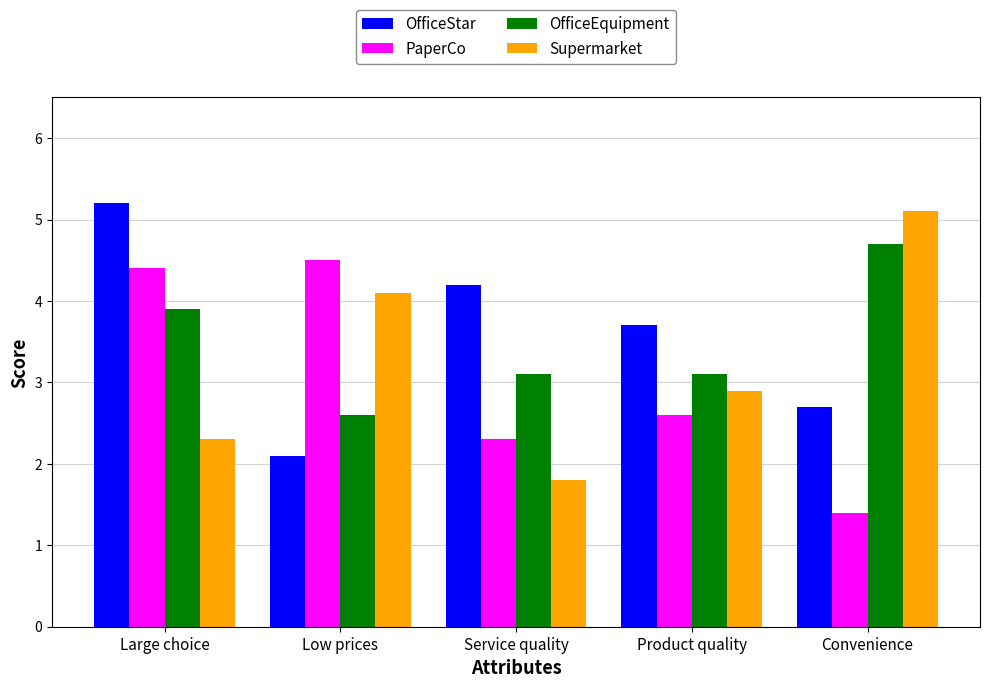

At which category is the sum across all series the highest?

Large choice